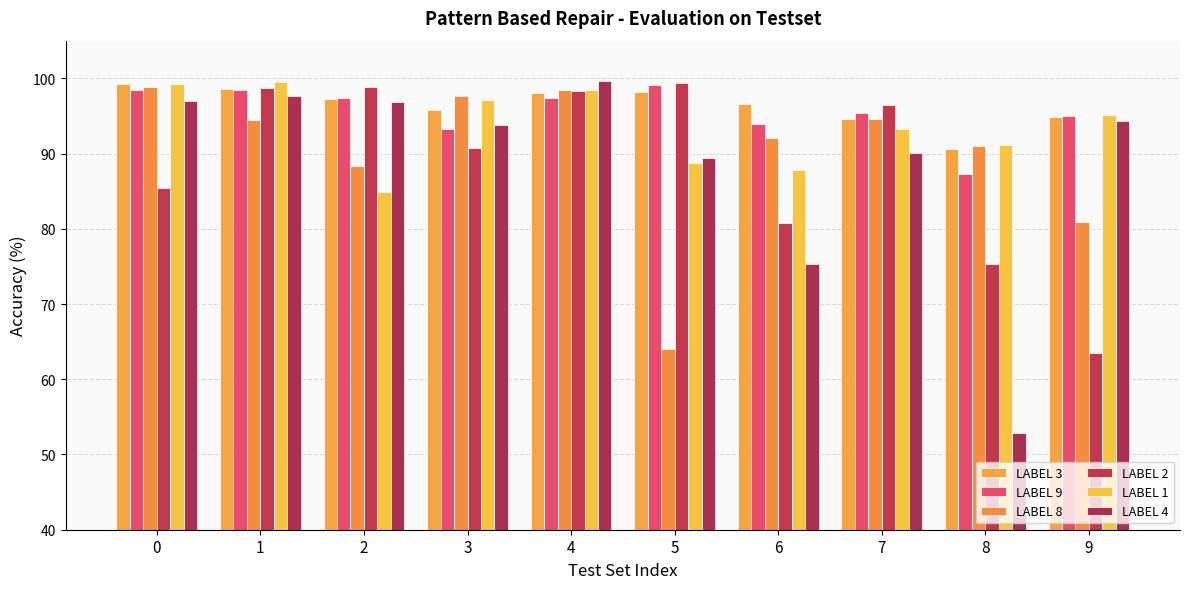

Read the LABEL 9 value at 8.

87.3